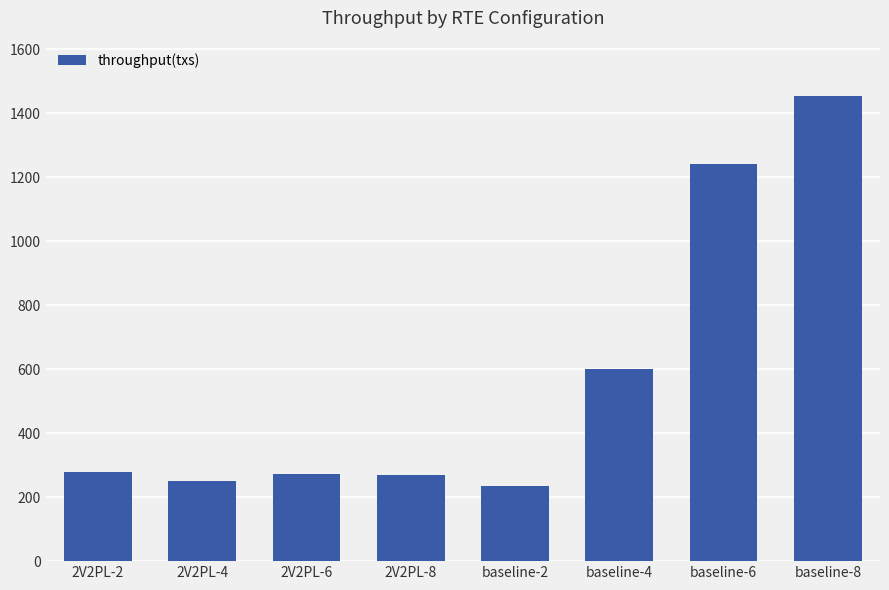

True or false: the data shows 270.7 at 2V2PL-8.

True